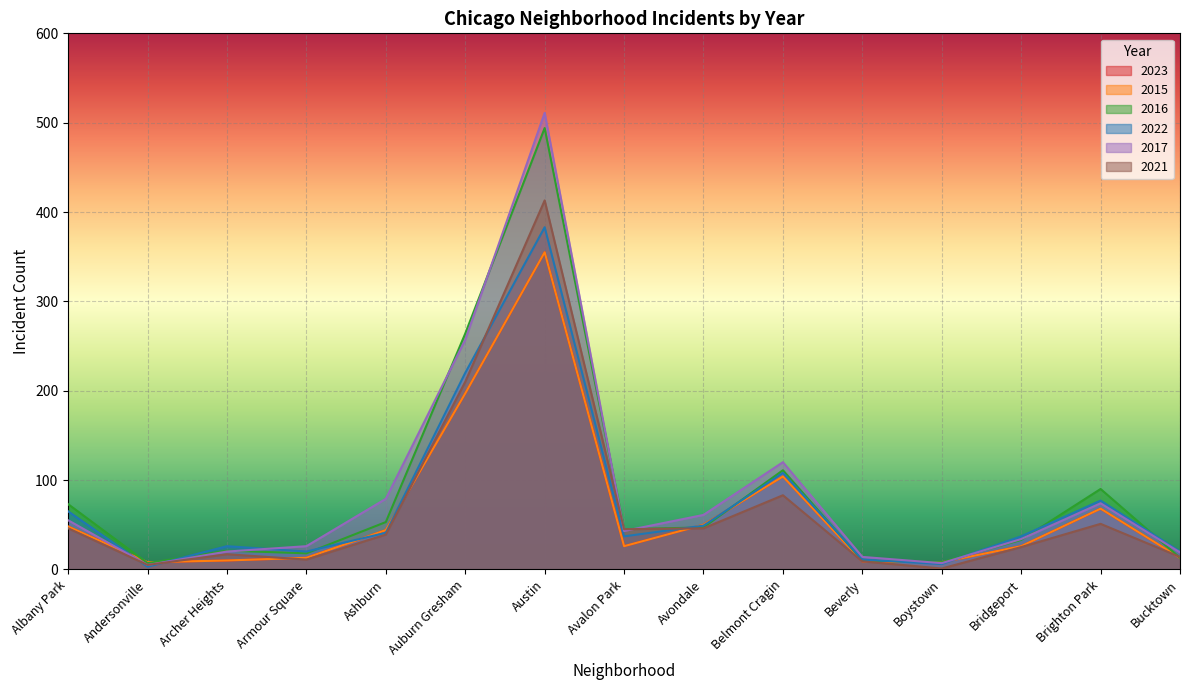

What are all the series names shown in the legend?

2023, 2015, 2016, 2022, 2017, 2021